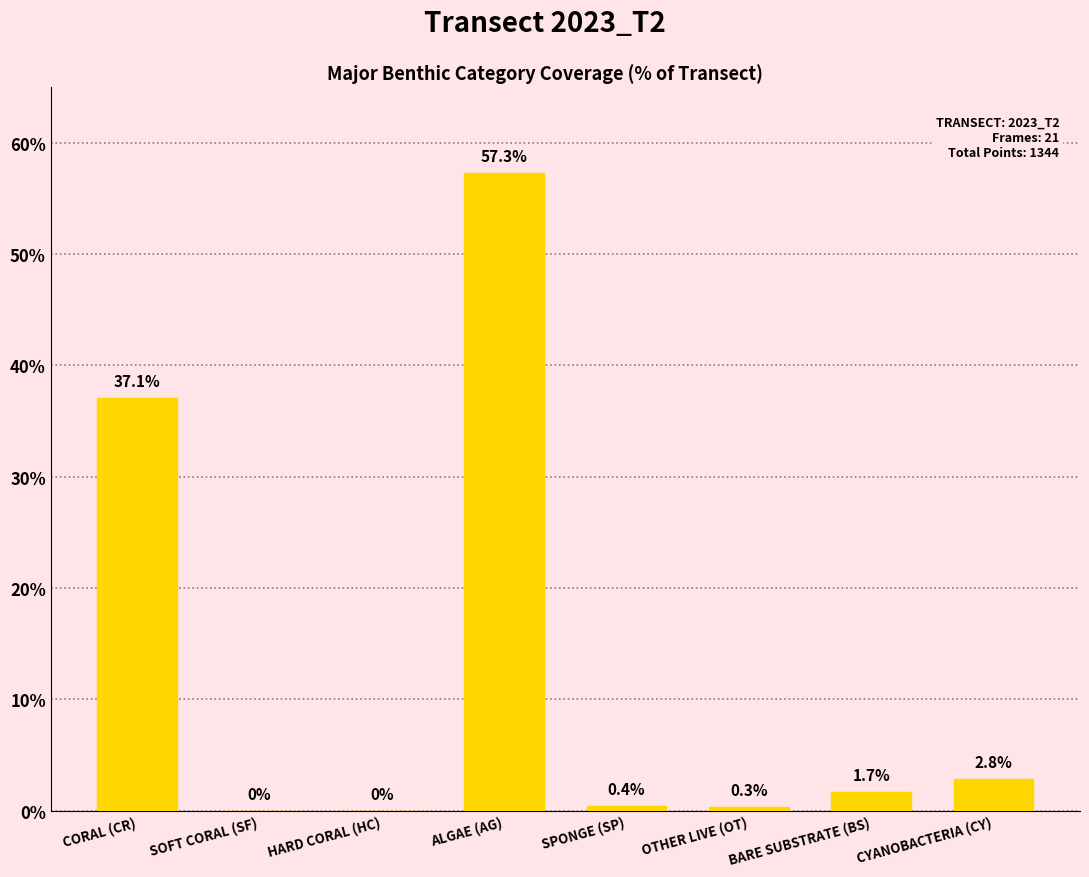

Is it true that the value at CORAL (CR) is 37.1?

True